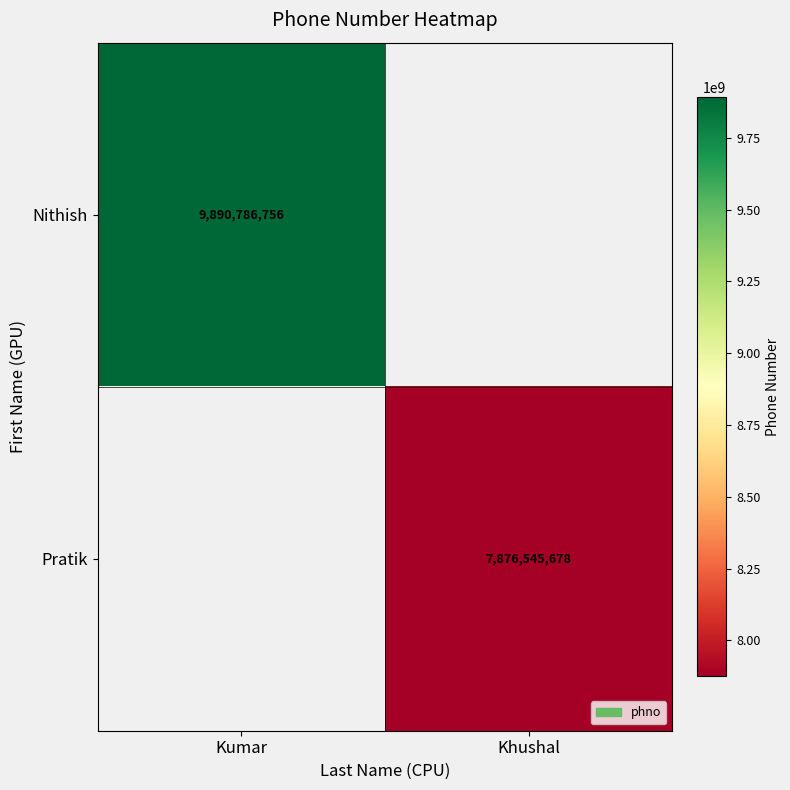

Is it true that Pratik equals 5467017324 at Khushal?

False